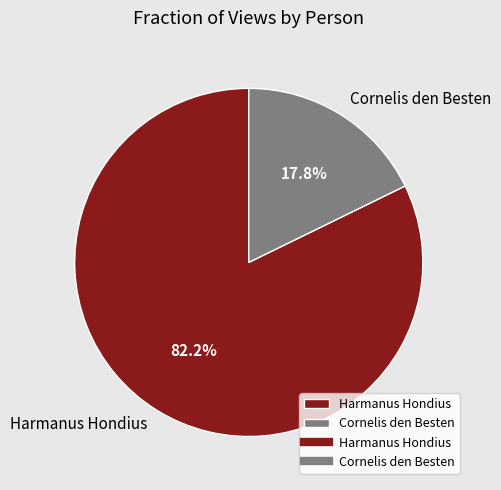

Do Harmanus Hondius and Cornelis den Besten together represent more than half of the pie?

Yes